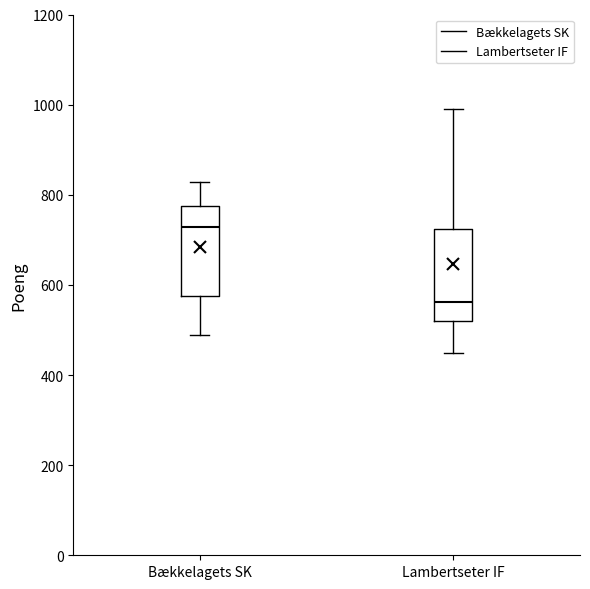

Which box's median line is the highest?

Bækkelagets SK